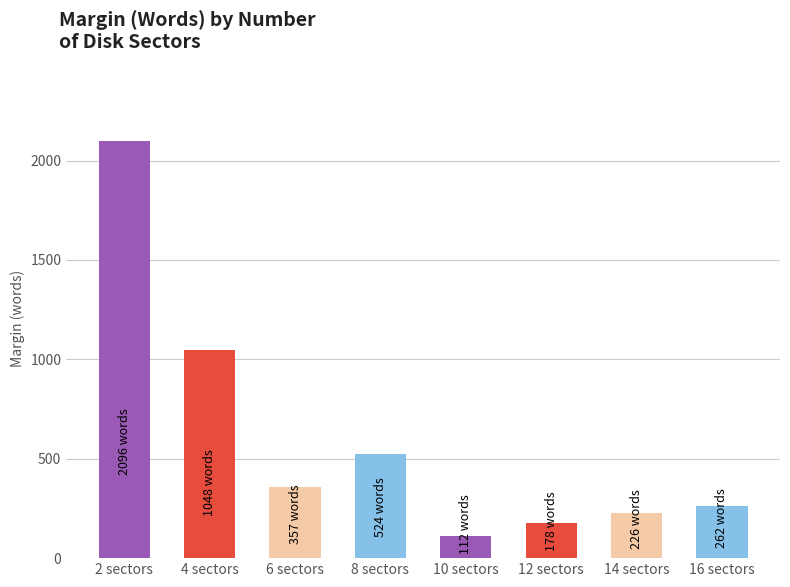

What is the minimum value shown in the chart?

112